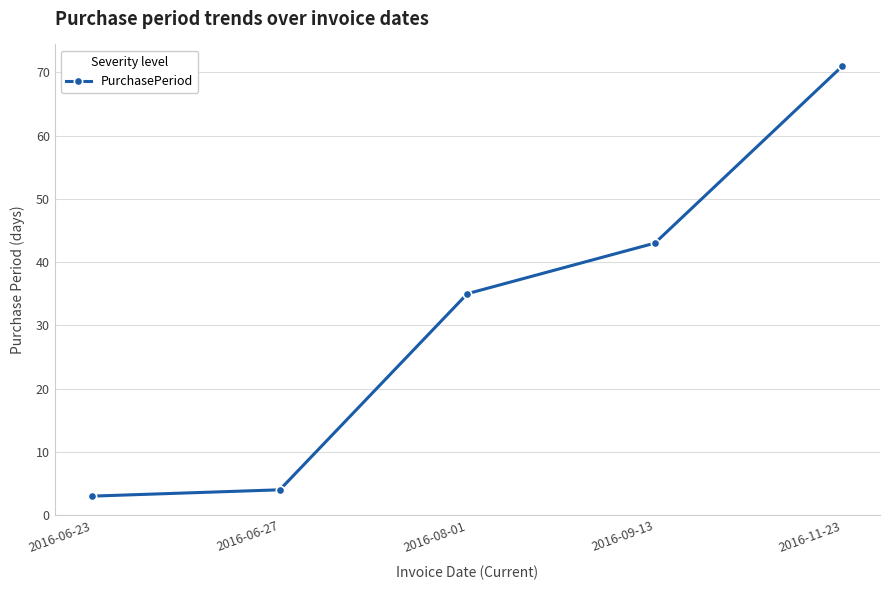

What is the change in value from 2016-06-23 to 2016-08-01?

+32